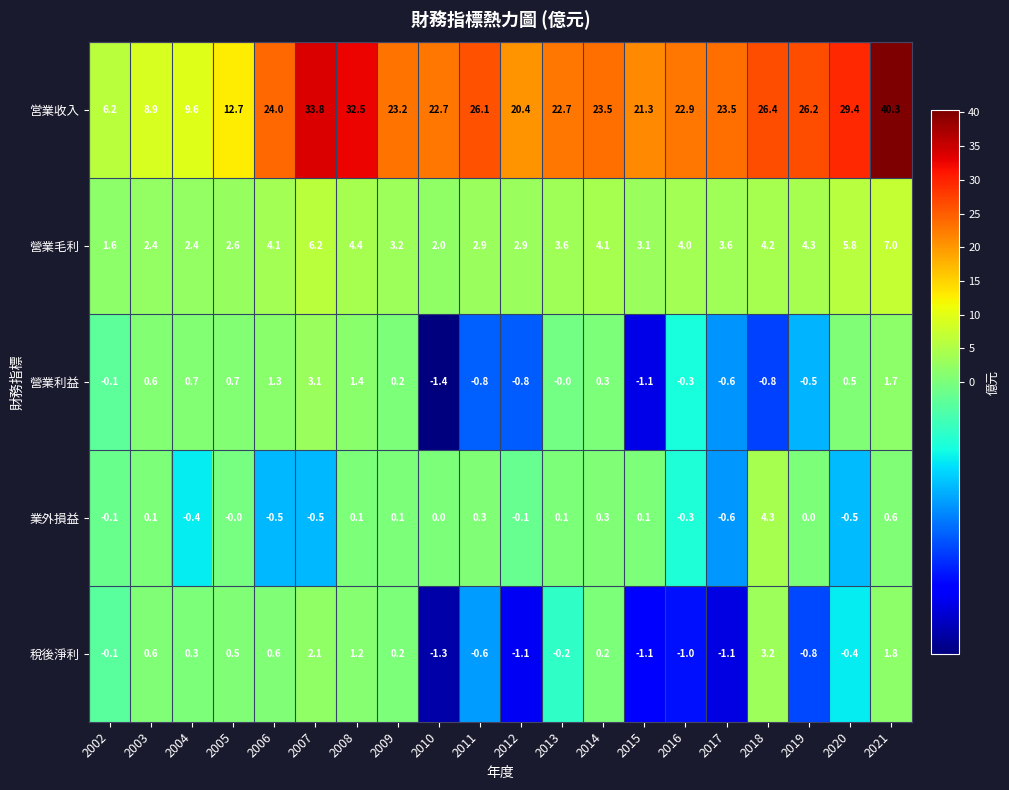

At which category does the chart reach its minimum across all series?

2010